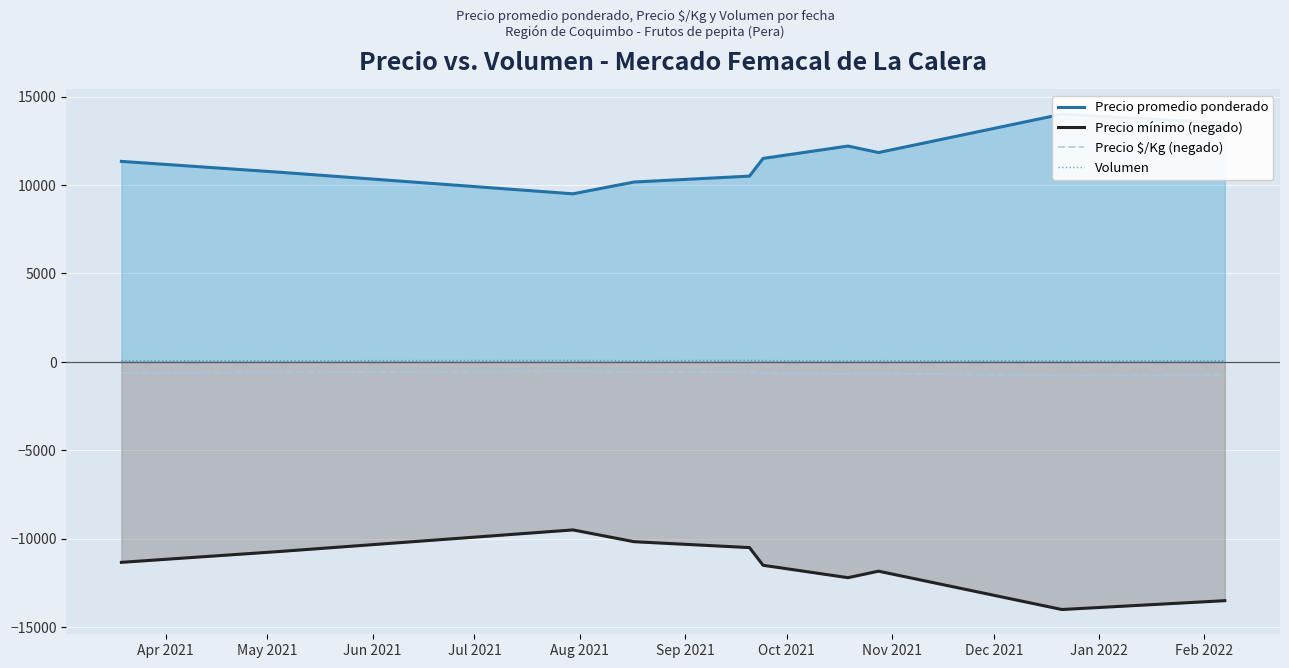

What is the minimum value for Precio $/Kg (negado)?

-778.0